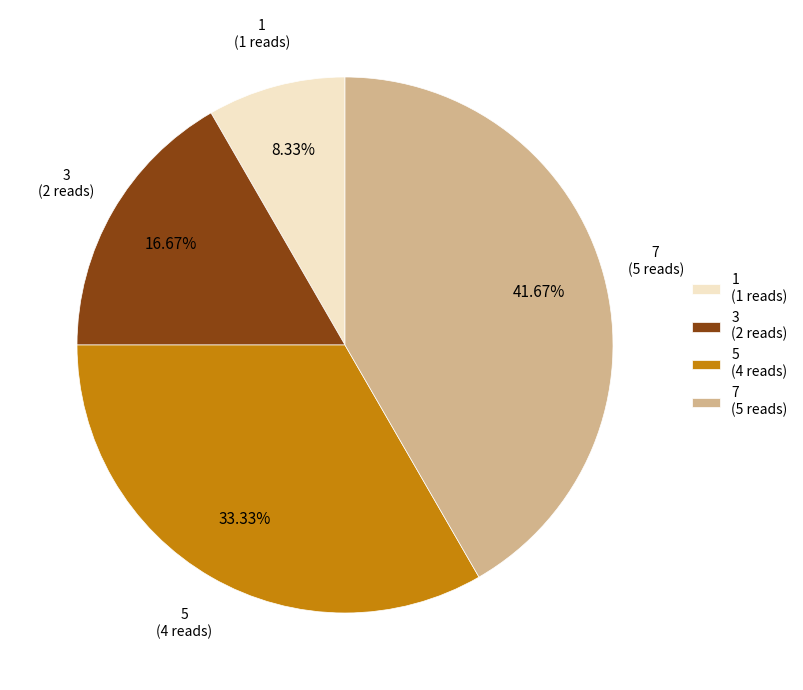

What is the smallest slice in the pie chart?

1